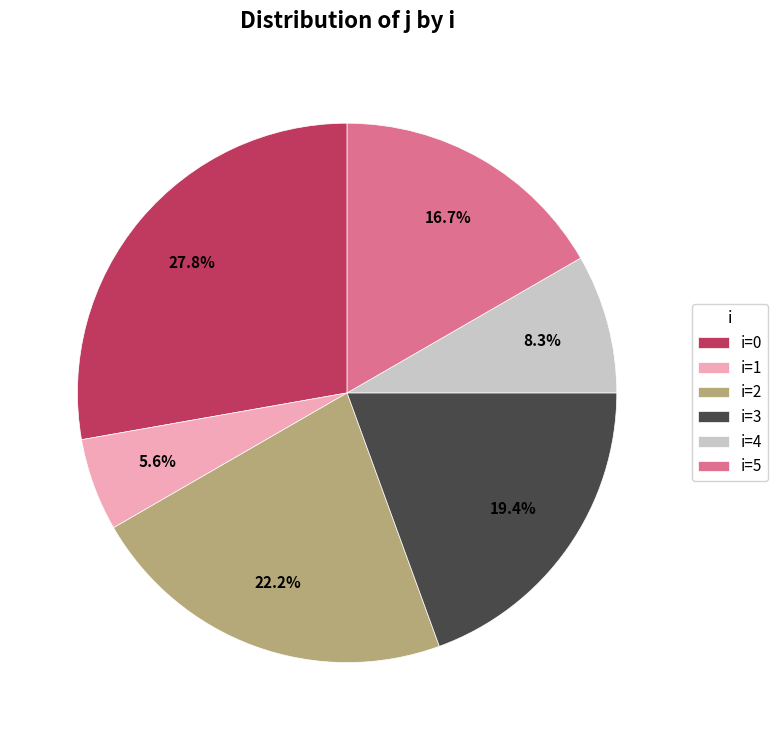

Count the number of slices in the pie.

6